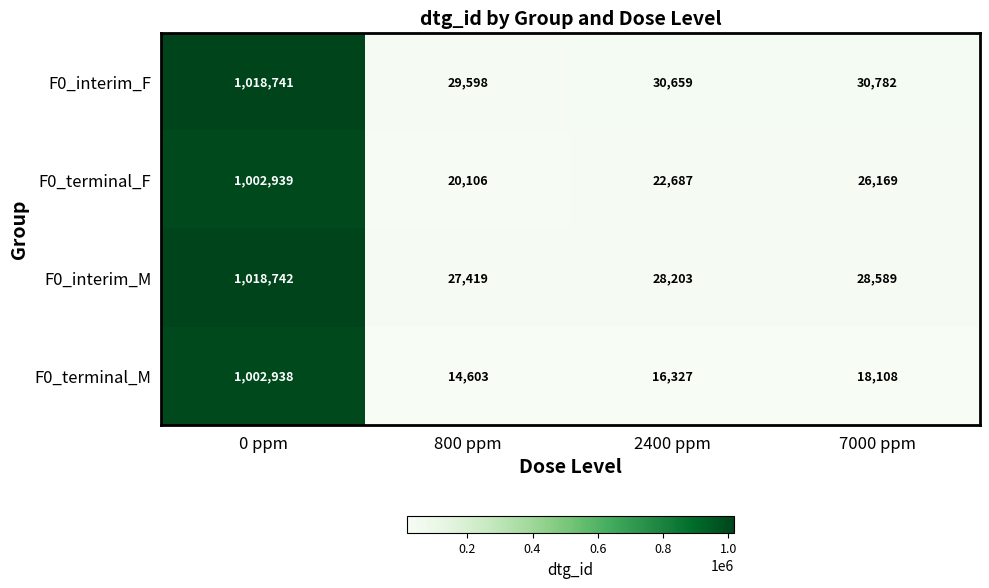

What is the greatest value displayed?

1018742